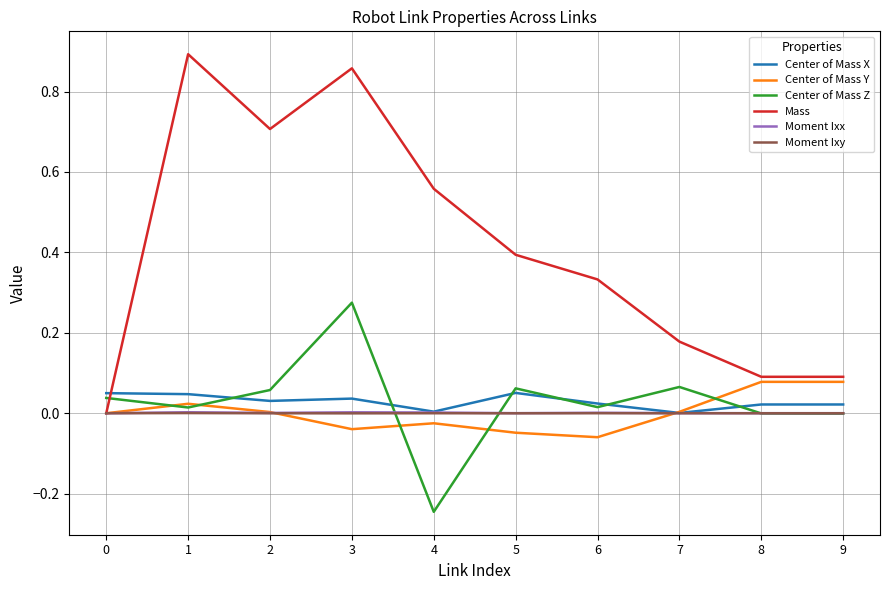

Is it true that Moment Ixy equals 0.0 at 9?

True